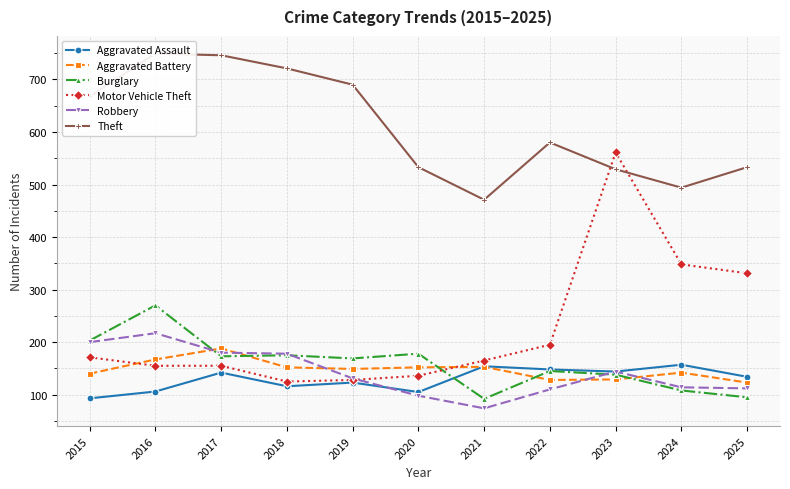

How many data points in Burglary are less than 169?

5